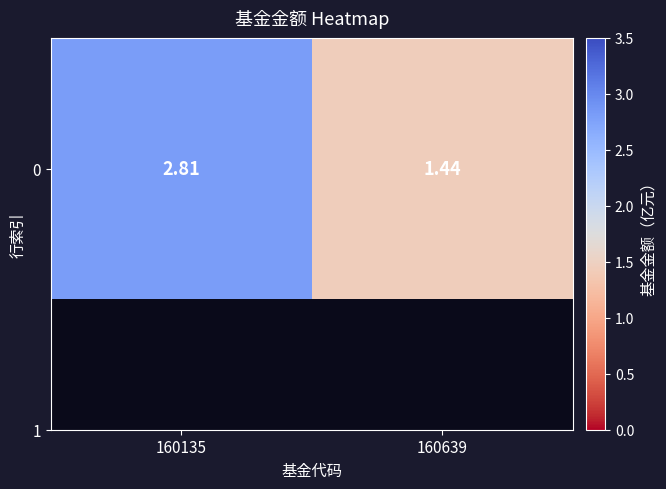

Rank the categories by value from lowest to highest.

160639, 160135